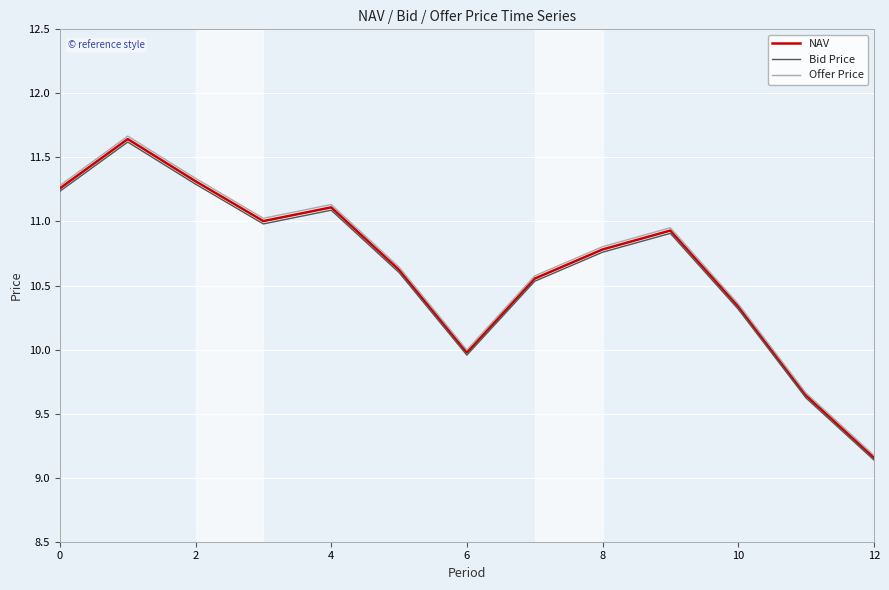

What is the smallest value displayed?

9.1